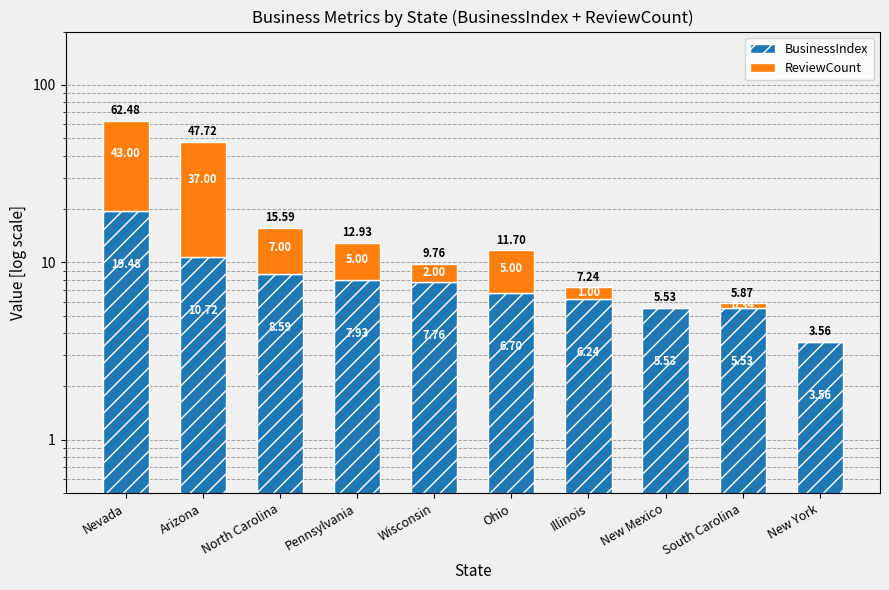

Which category has the lowest value across all series?

New Mexico